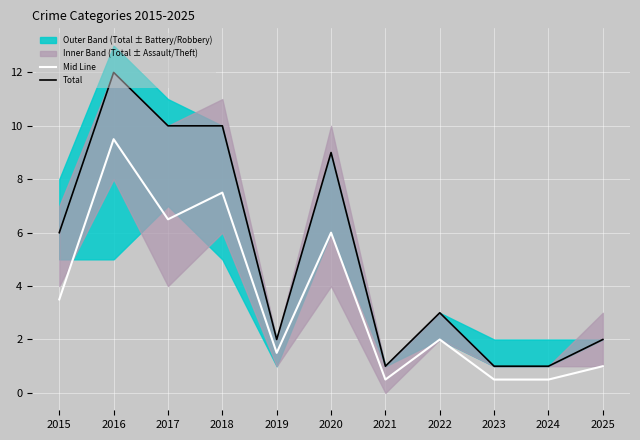

How many lines are shown in the chart?

2